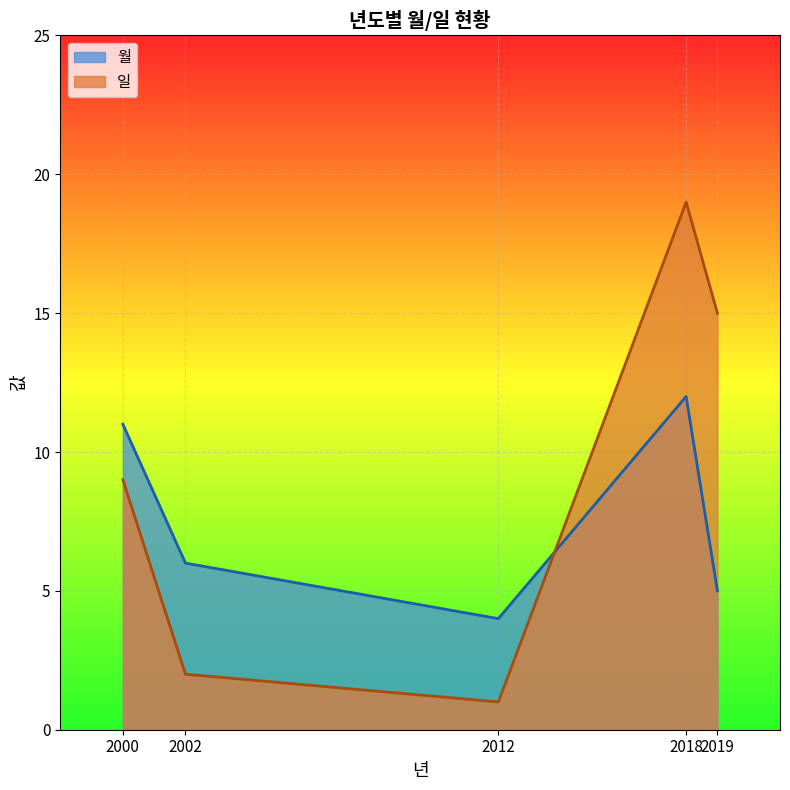

Reading left to right, extract all data points from this chart.

월: 11	6	4	12	5
일: 9	2	1	19	15